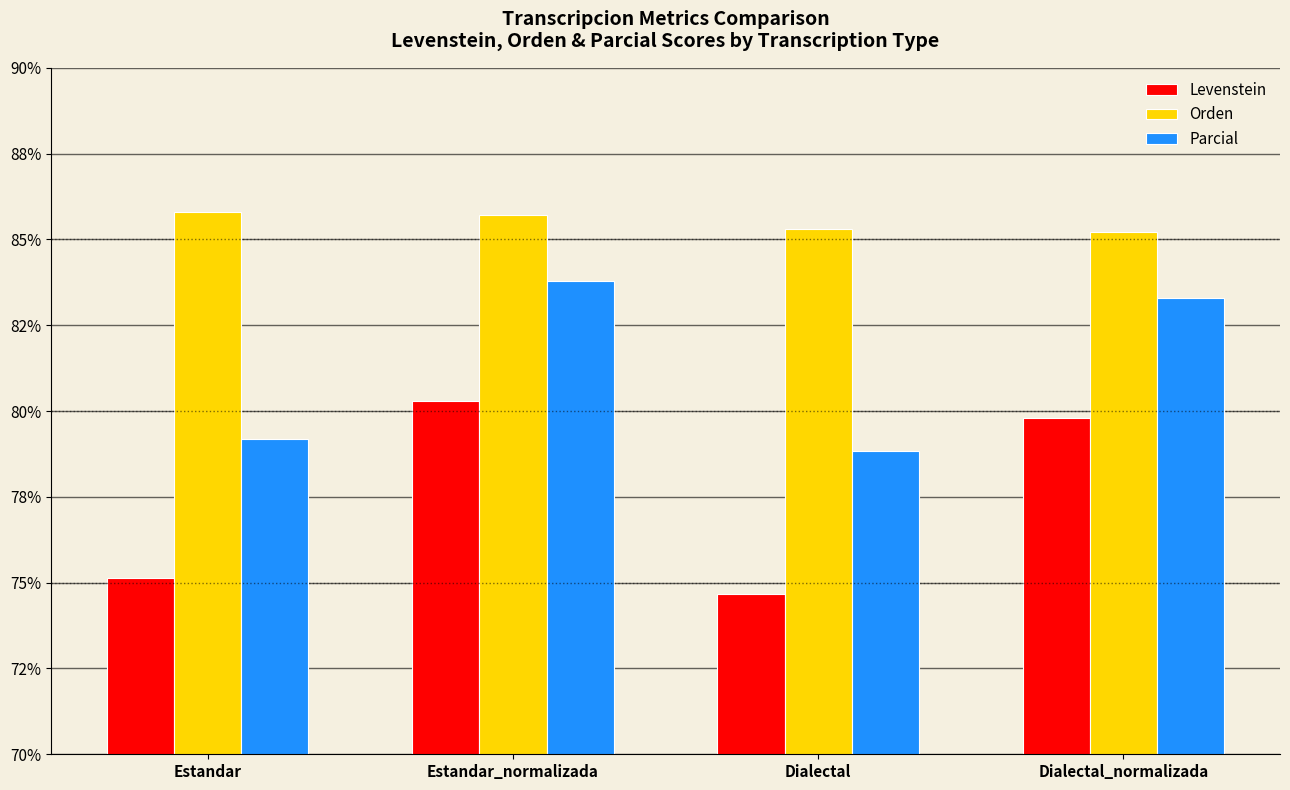

Are the bars horizontal?

No